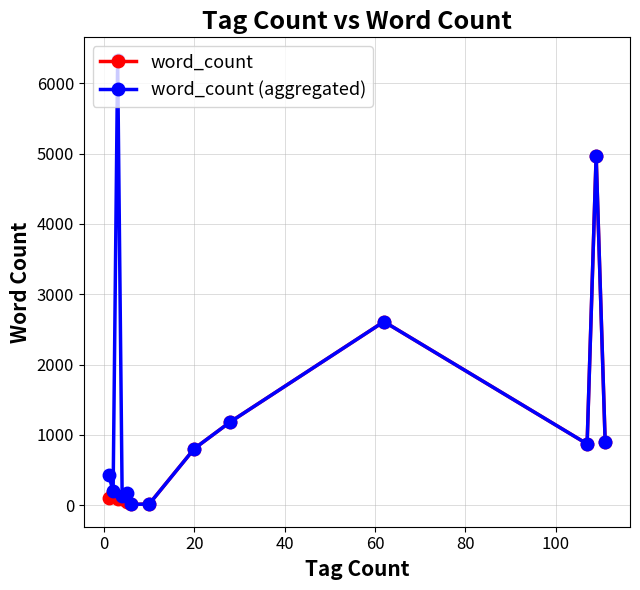

Rank the series by their average value, from highest to lowest.

word_count (aggregated), word_count